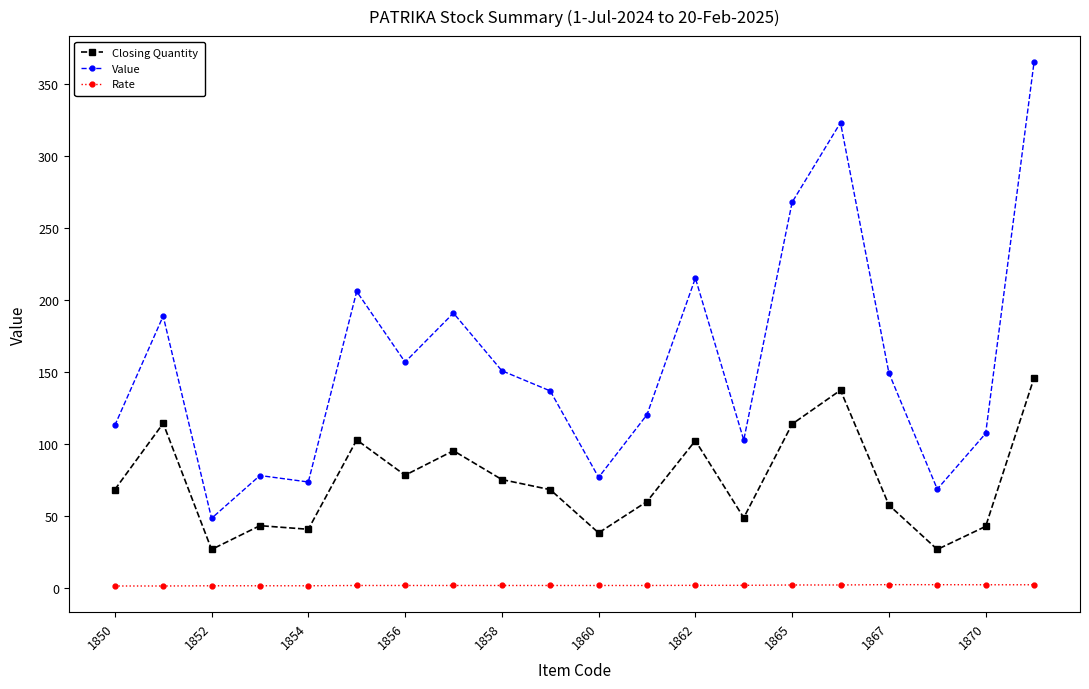

What is the difference between the second highest and minimum values in the Closing Quantity series?

110.5